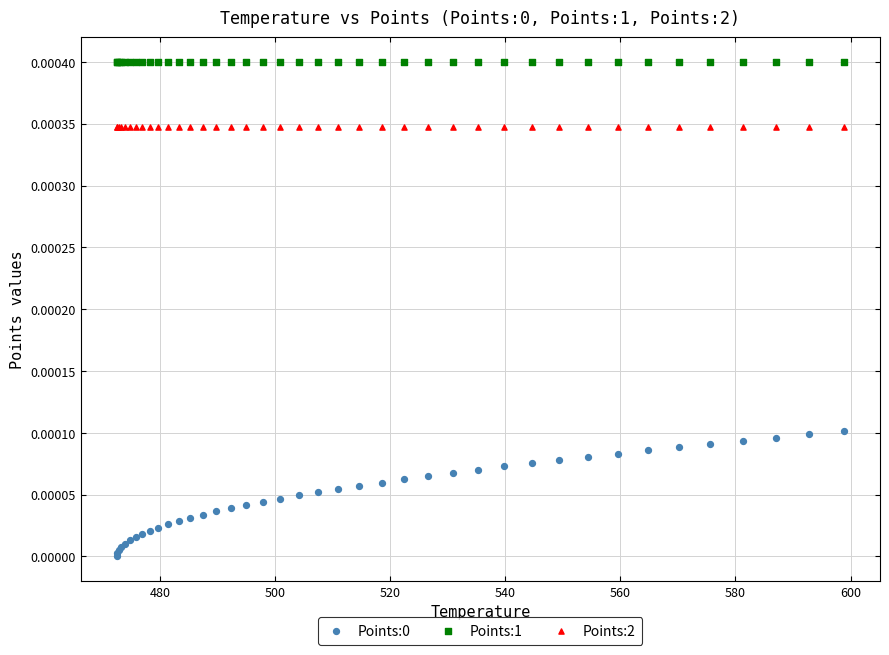

Which series contains the highest Y value?

Points:1